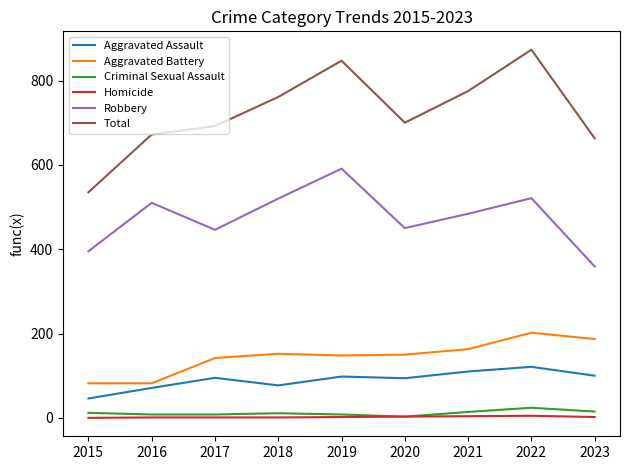

True or false: Aggravated Assault and Homicide intersect in this chart.

False